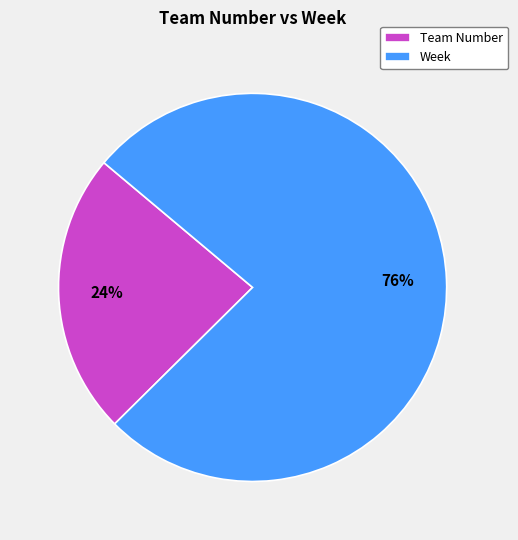

Which category has the biggest portion of the pie?

Week